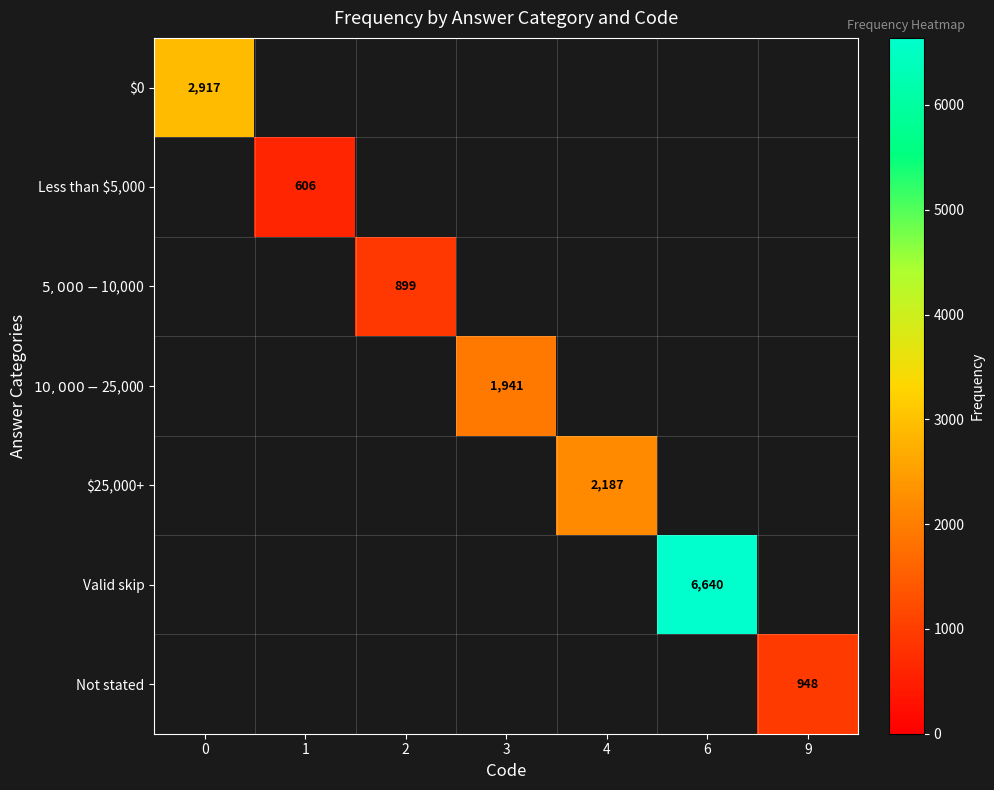

True or false: Not stated has a value of 1528 at 9.

False